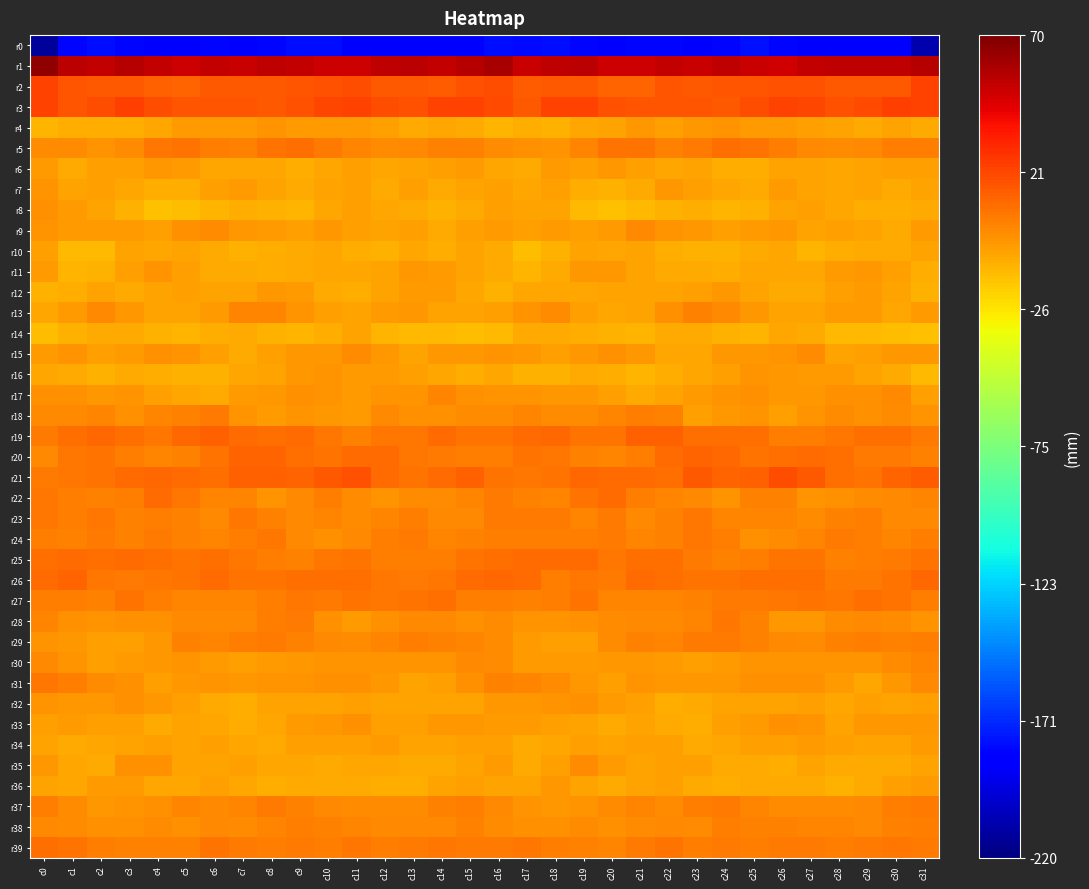

What is the spread (max minus min) of values at c14?

236.6